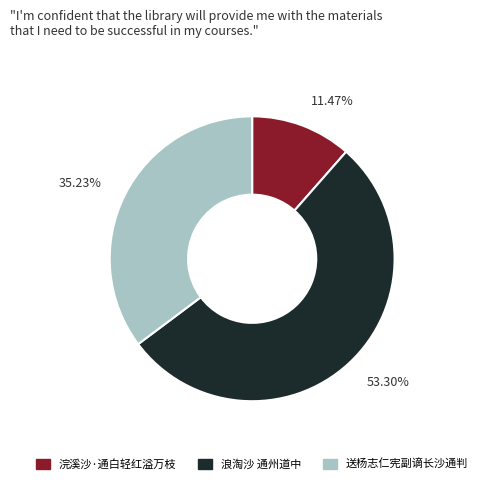

How many segments does this pie chart have?

3